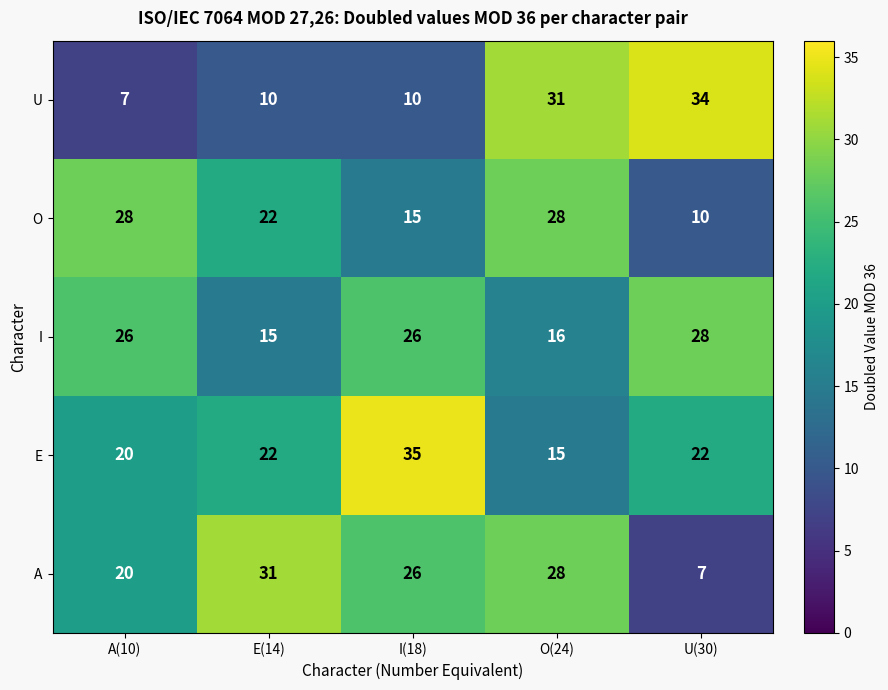

What is the lowest value of the U series?

7